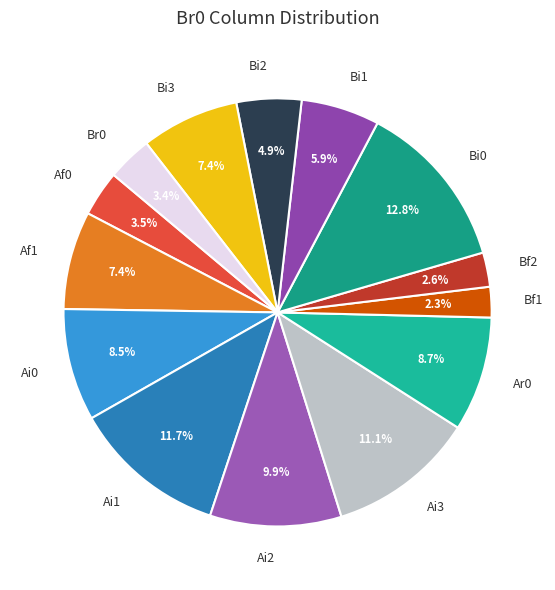

Which has a higher value, Bi2 or Ai1?

Ai1